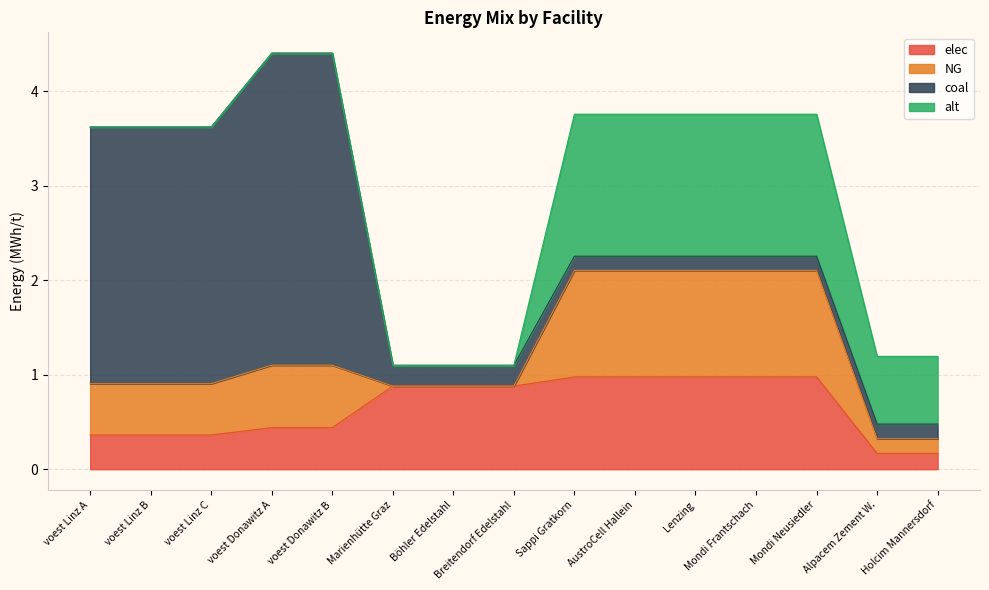

List the series in order of their peak value, lowest first.

elec, NG, alt, coal